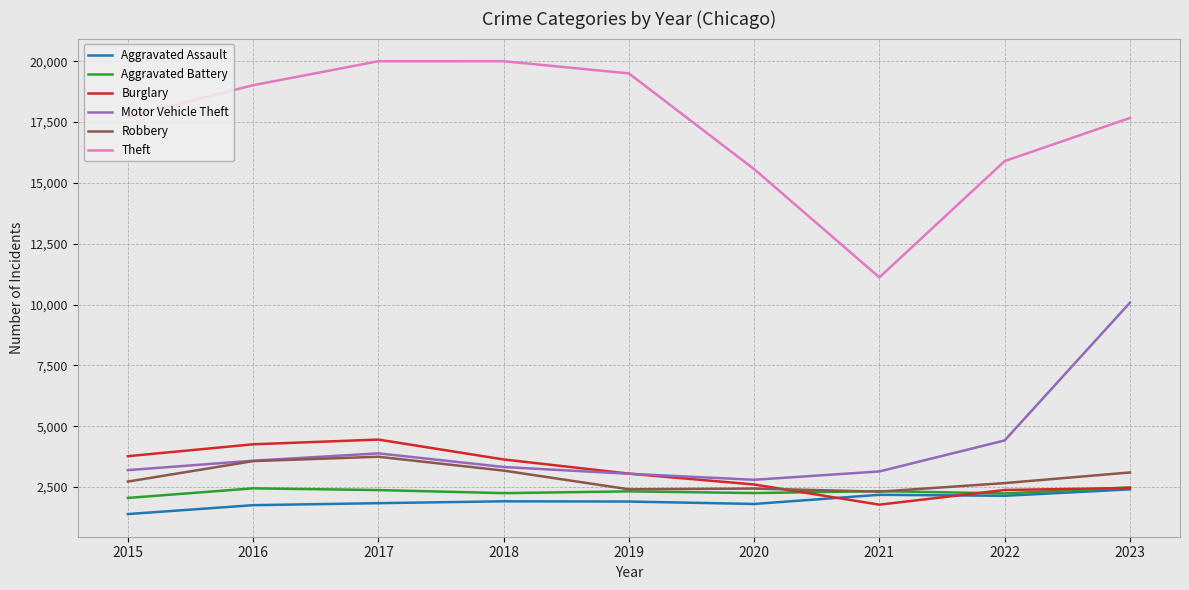

Is the value of Robbery at 2022 greater than the value of Motor Vehicle Theft at 2018?

No